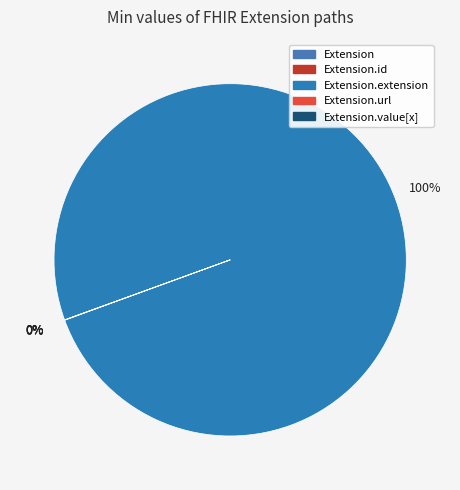

Rank the categories by value from highest to lowest.

Extension.extension, Extension, Extension.id, Extension.url, Extension.value[x]